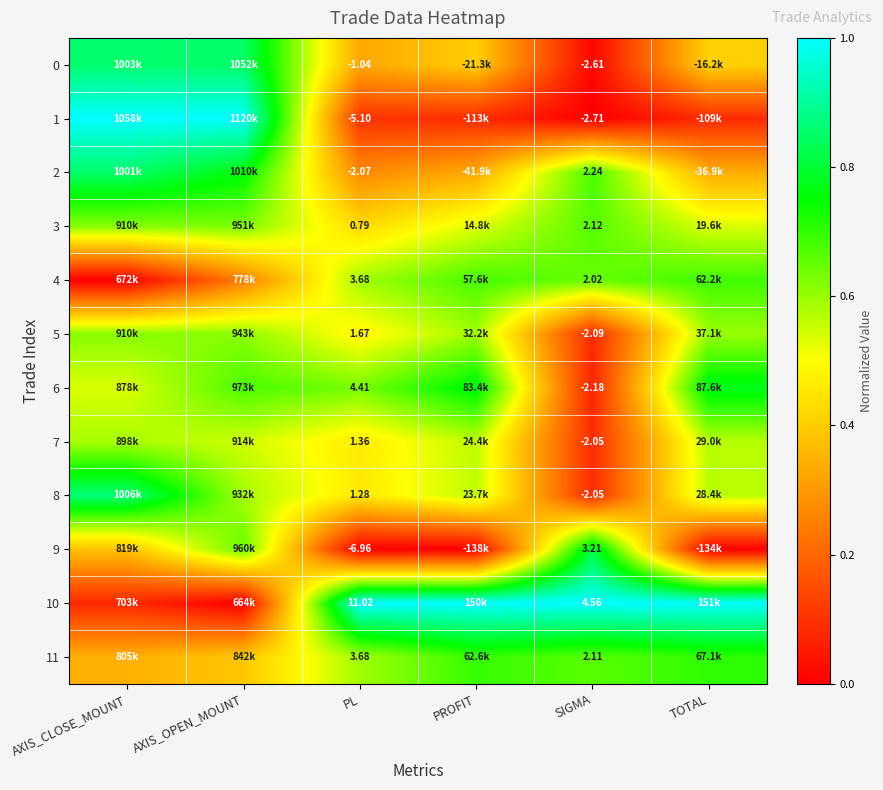

Rank the series at TOTAL from lowest to highest value.

9, 1, 2, 0, 3, 8, 7, 5, 4, 11, 6, 10